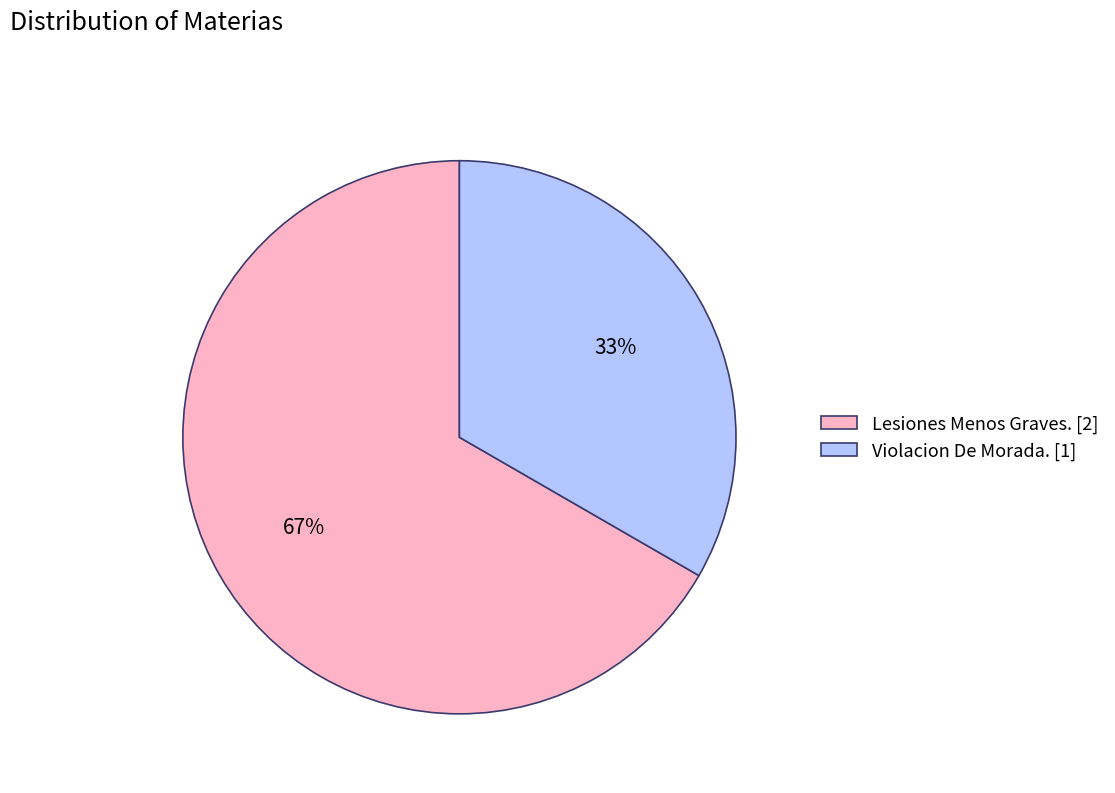

The Violacion De Morada. slice represents 33% of the pie. True or false?

True